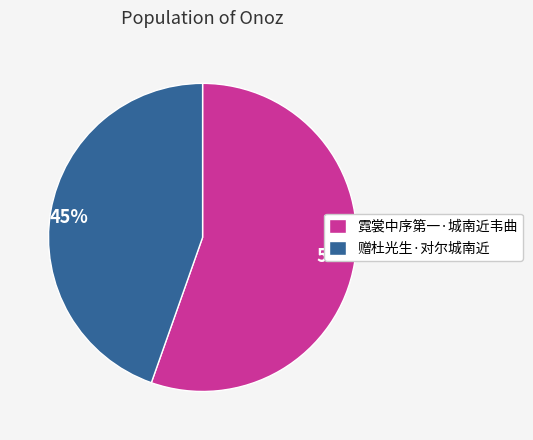

To the nearest percent, what is the average slice percentage?

50%